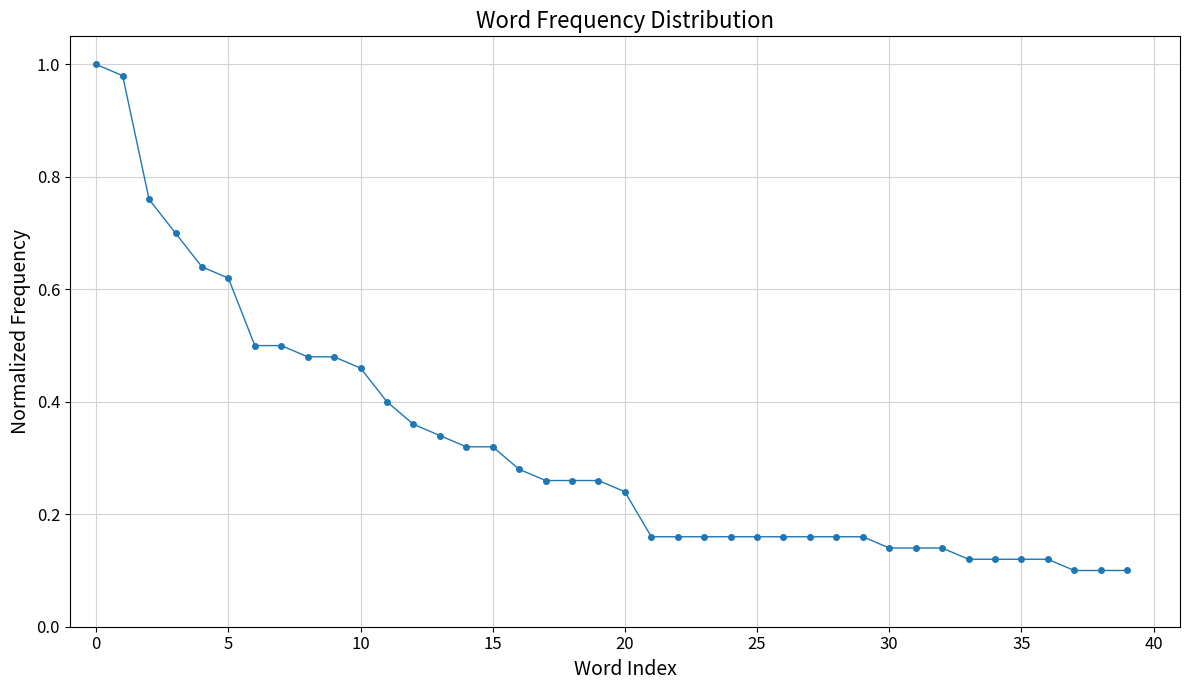

What is the difference between the maximum and minimum values?

0.9